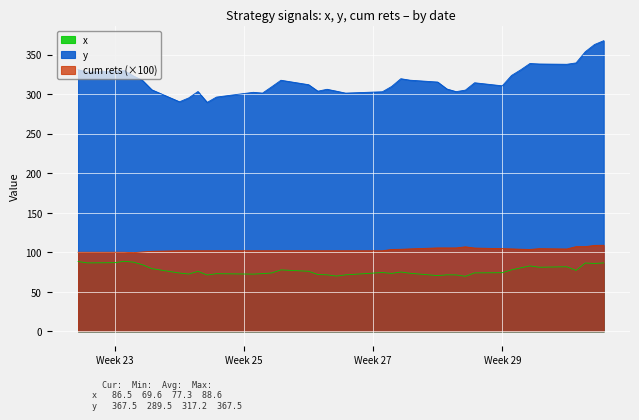

True or false: x and cum rets intersect in this chart.

False